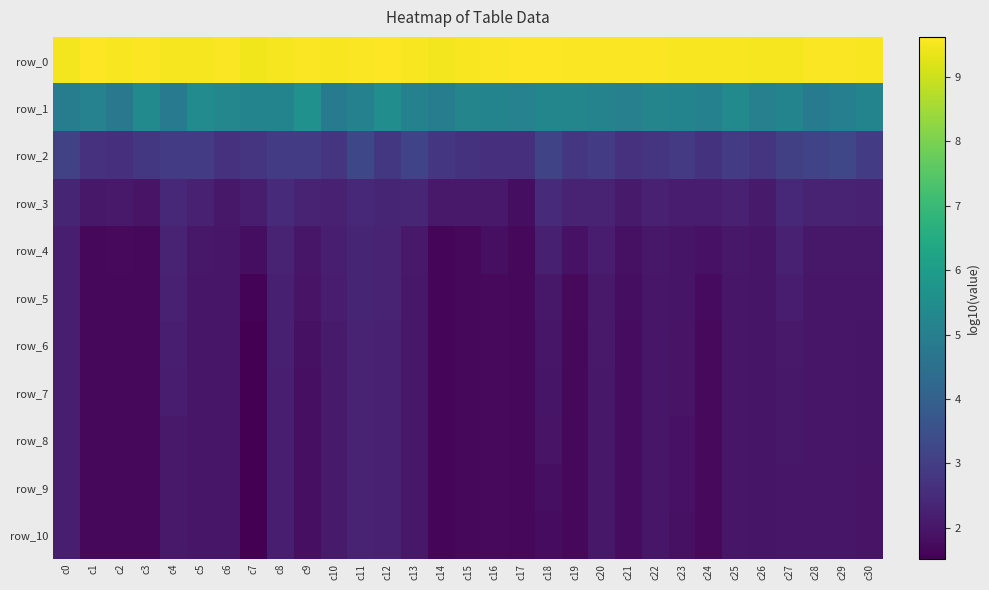

What is the average value of the row_5 series?

1.9